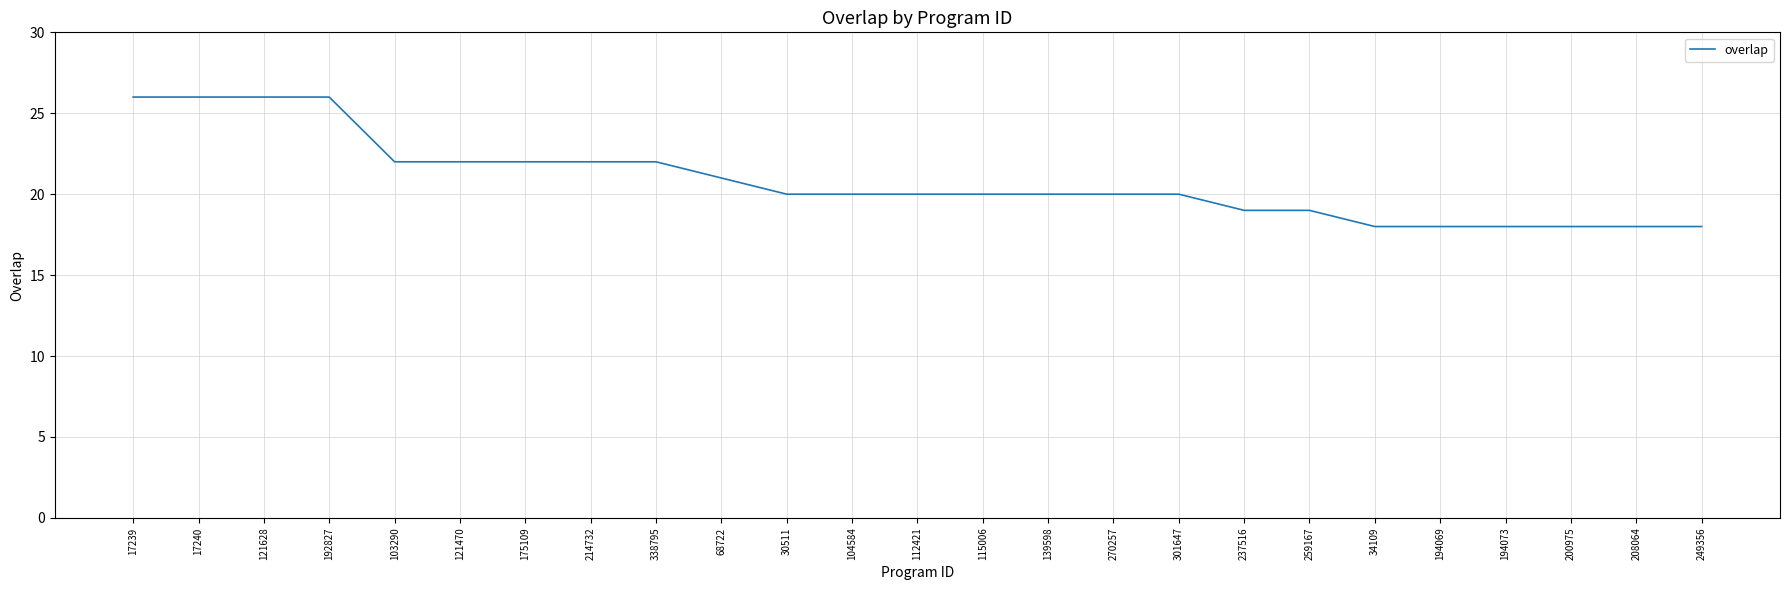

How many series are shown in this chart?

1